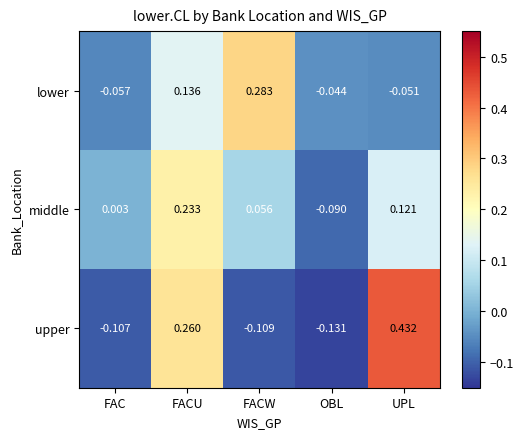

Where is upper nearest to the value 0?

FAC